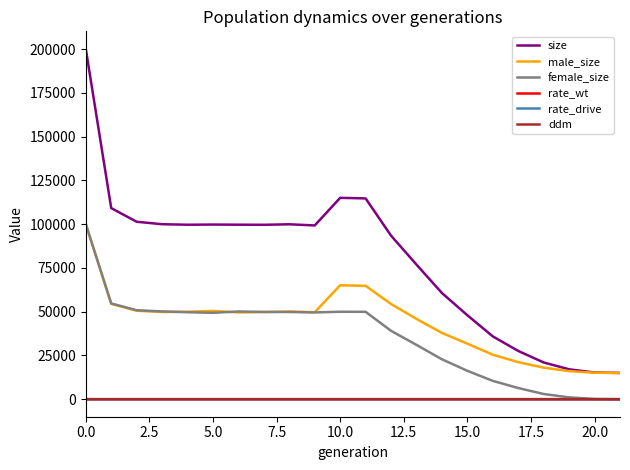

What is the lowest value of the size series?

15000.0